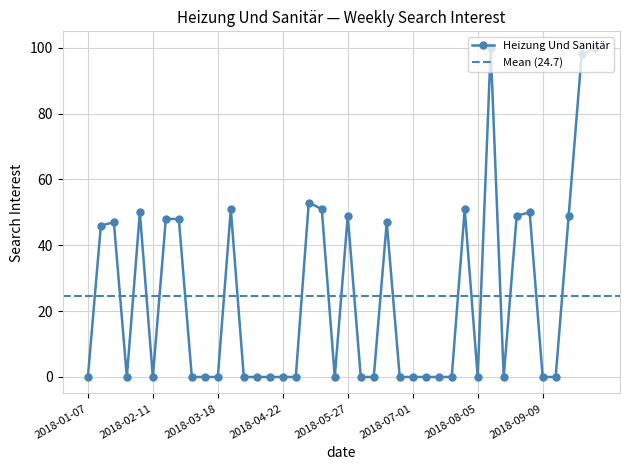

Reading right to left, what are all the values shown in this chart?

2018-10-07=100	2018-09-30=98	2018-09-23=49	2018-09-16=0	2018-09-09=0	2018-09-02=50	2018-08-26=49	2018-08-19=0	2018-08-12=100	2018-08-05=0	2018-07-29=51	2018-07-22=0	2018-07-15=0	2018-07-08=0	2018-07-01=0	2018-06-24=0	2018-06-17=47	2018-06-10=0	2018-06-03=0	2018-05-27=49	2018-05-20=0	2018-05-13=51	2018-05-06=53	2018-04-29=0	2018-04-22=0	2018-04-15=0	2018-04-08=0	2018-04-01=0	2018-03-25=51	2018-03-18=0	2018-03-11=0	2018-03-04=0	2018-02-25=48	2018-02-18=48	2018-02-11=0	2018-02-04=50	2018-01-28=0	2018-01-21=47	2018-01-14=46	2018-01-07=0